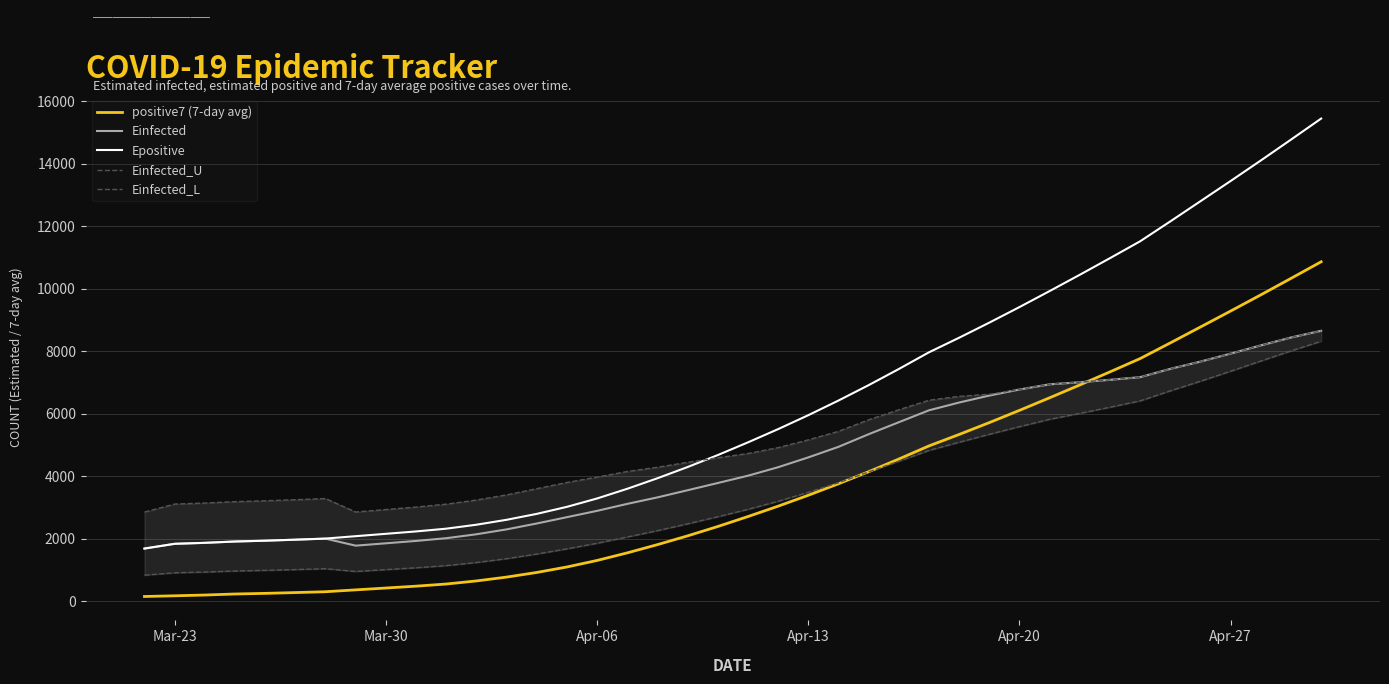

True or false: positive7 (7-day avg) and Epositive intersect in this chart.

False